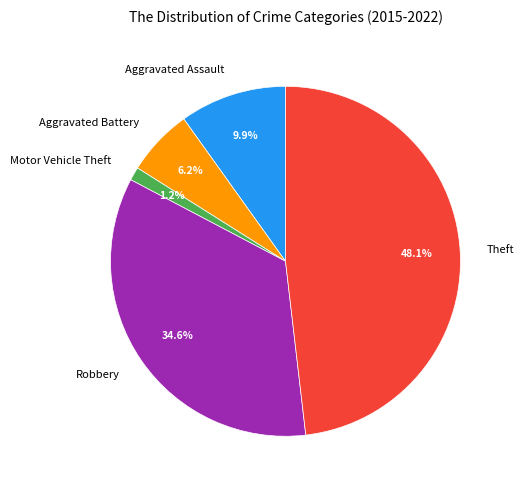

Approximately how many times larger is the value at Aggravated Assault compared to Theft?

0.2